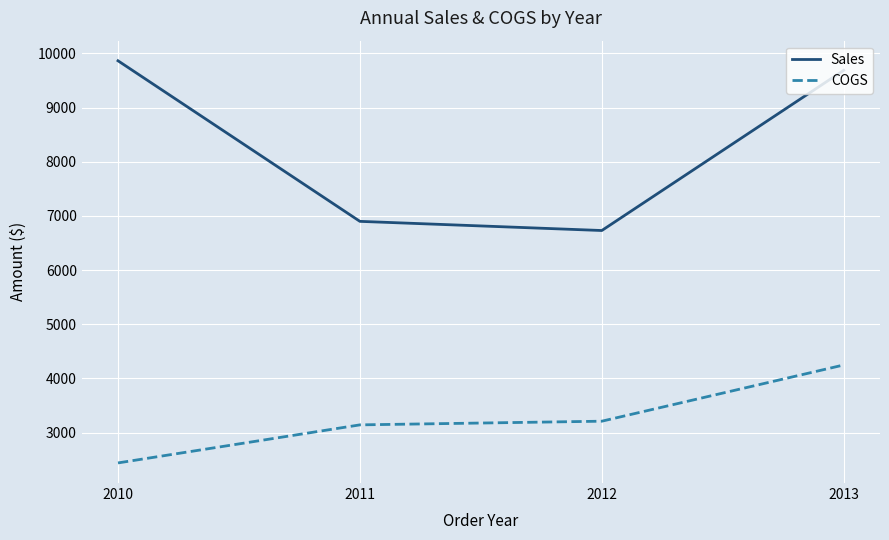

What are all the series names shown in the legend?

Sales, COGS